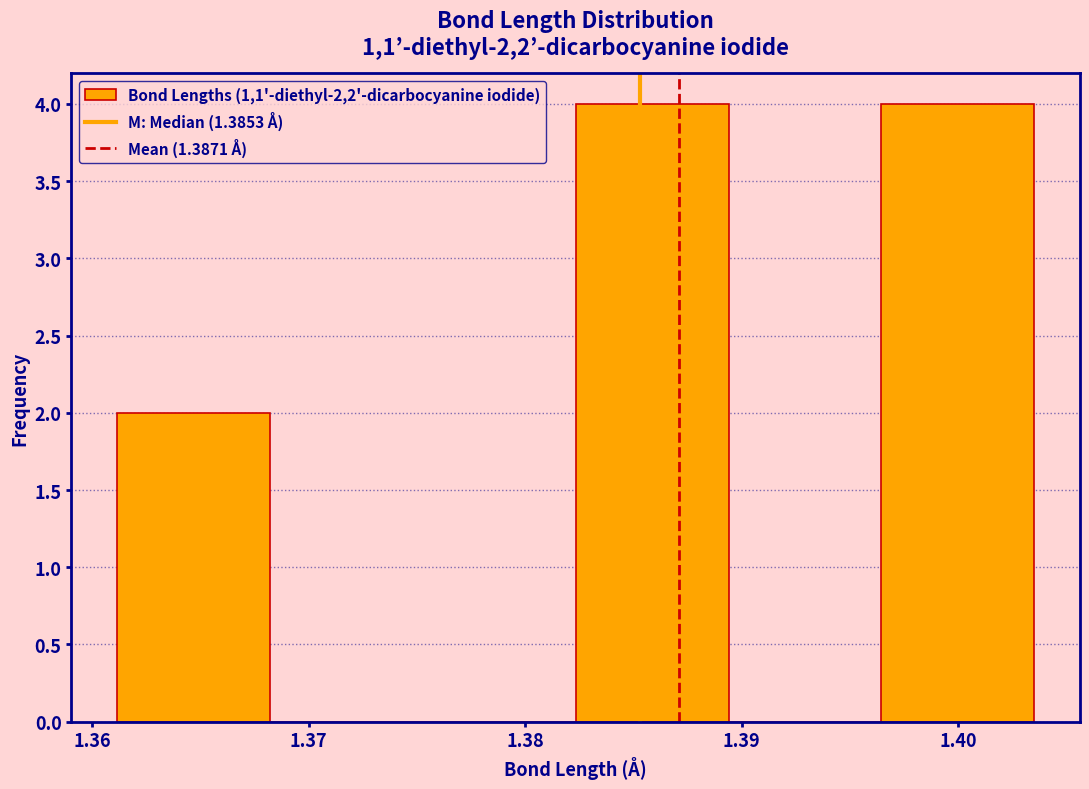

What is the height of the bar covering 1.382 to 1.389 on the x-axis? Neither the bar edges nor the heights are printed on the chart, so give them approximately, as read against the axes.

4